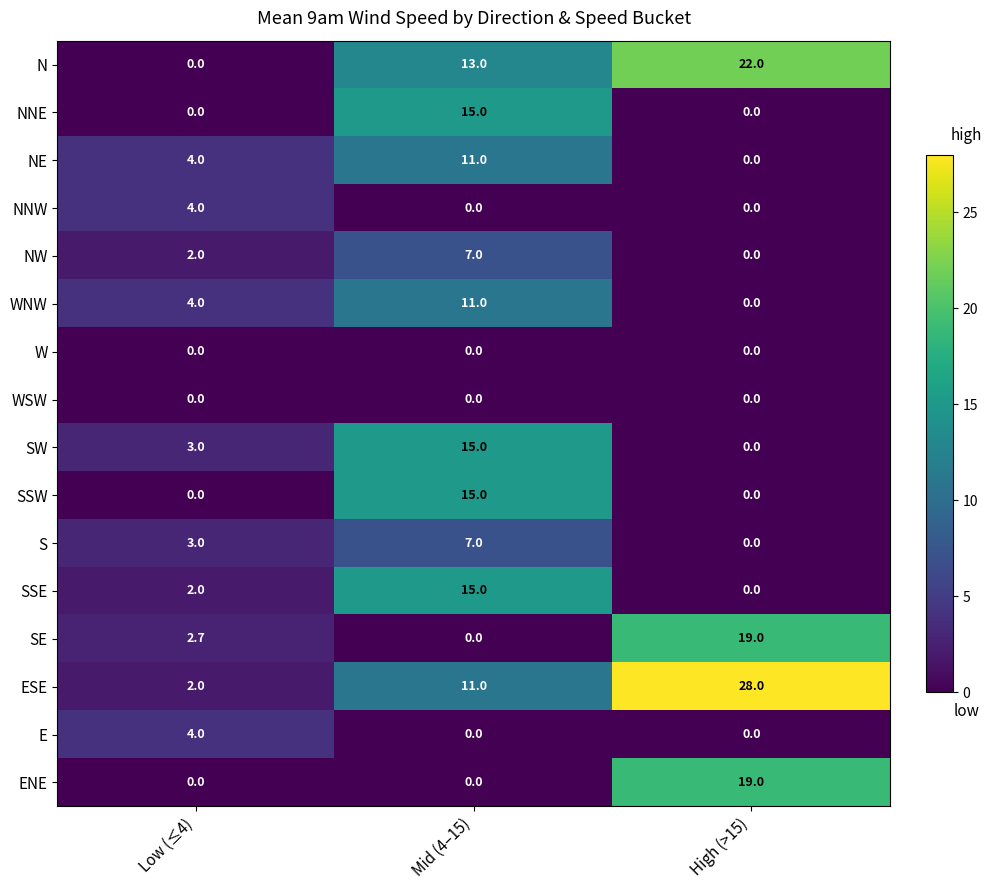

At which label is WNW closest to 5?

Low (≤4)